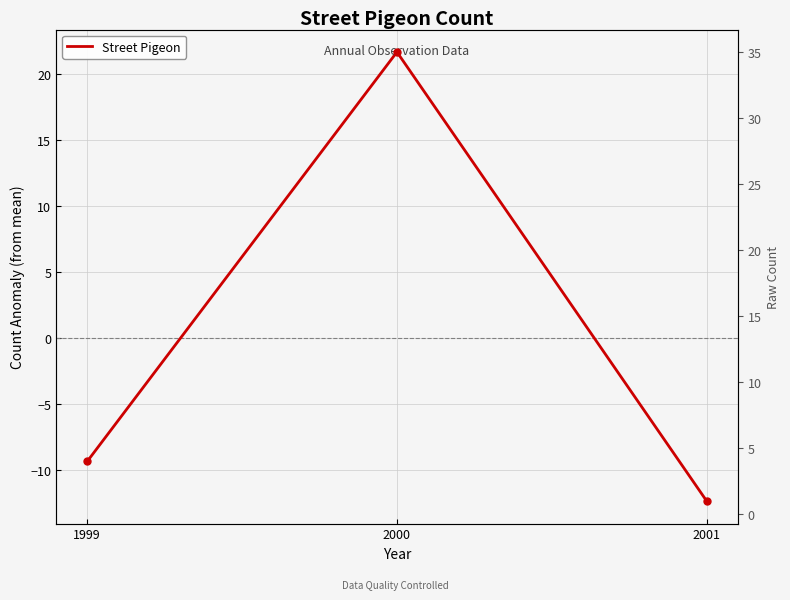

What is the difference between the maximum and minimum values?

34.0